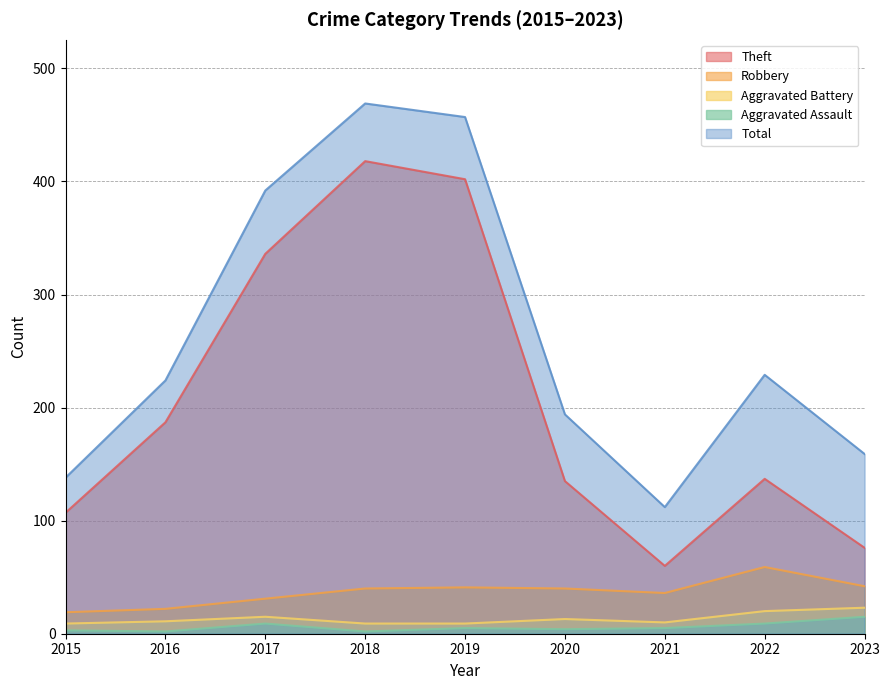

At which category does the chart reach its minimum across all series?

2016